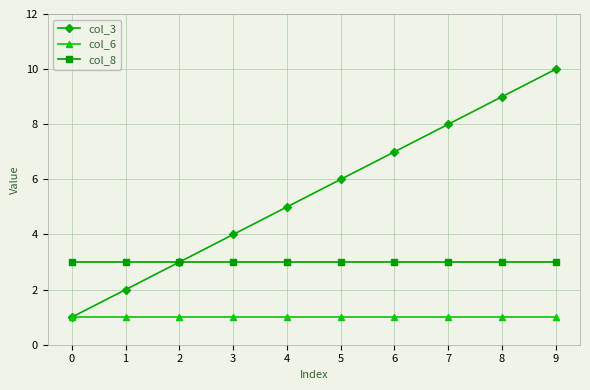

The value of col_6 at 2 is 1. True or false?

True